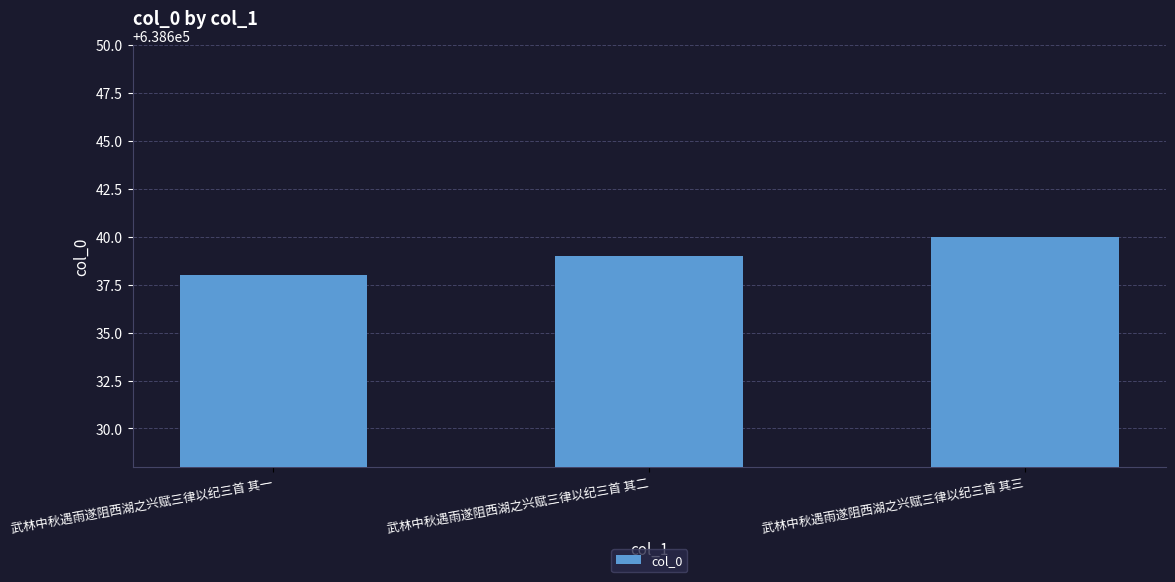

What is the difference between the values at 武林中秋遇雨遂阻西湖之兴赋三律以纪三首 其二 and 武林中秋遇雨遂阻西湖之兴赋三律以纪三首 其一?

1